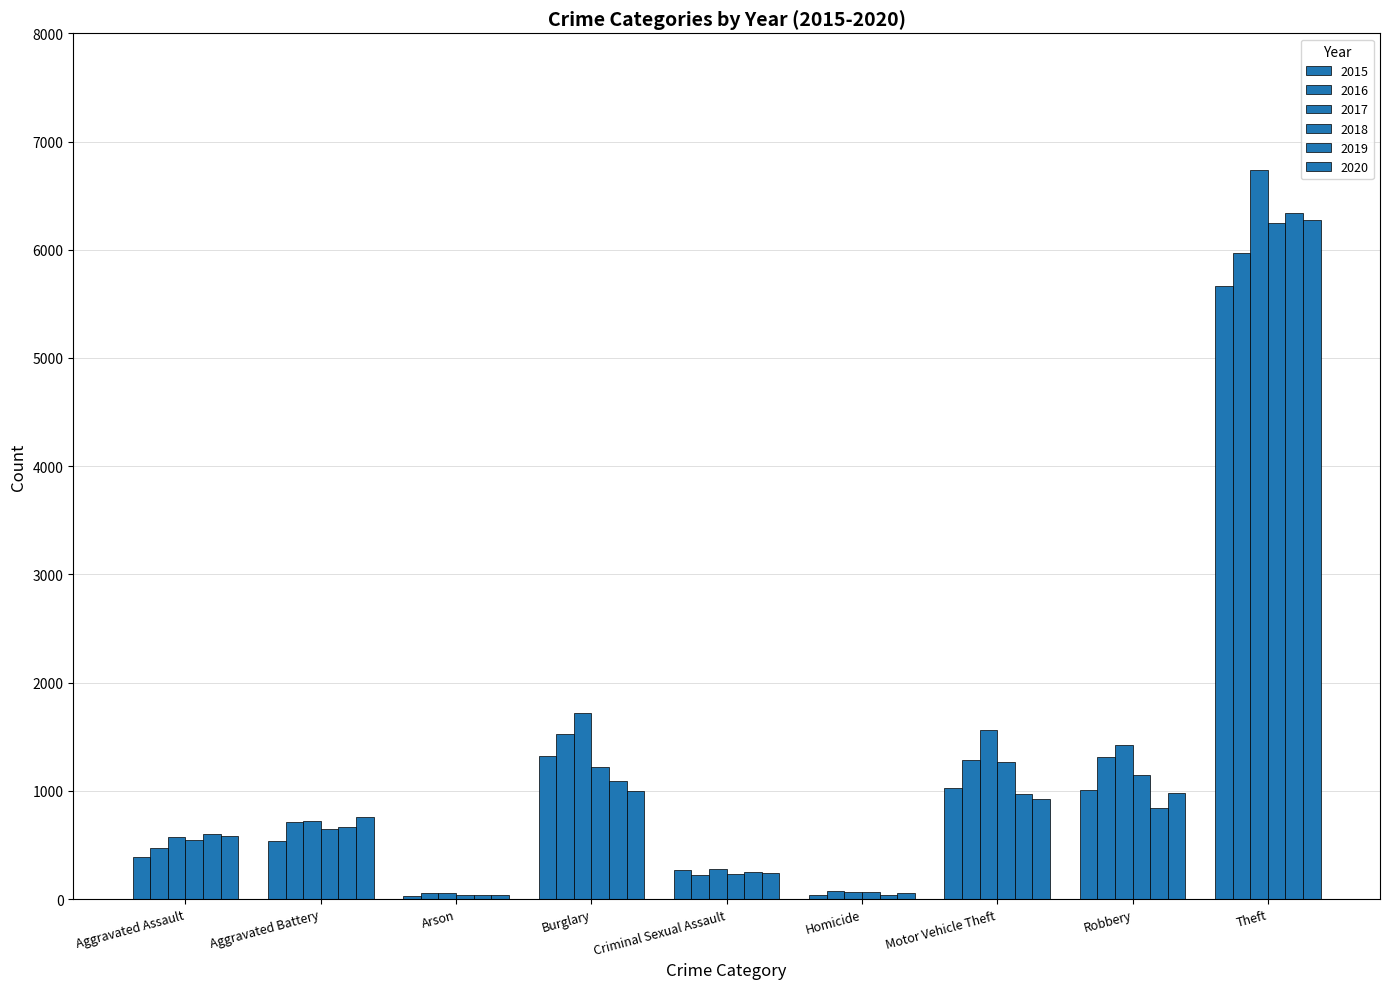

What is the label of the 7th bar from the left?

Motor Vehicle Theft